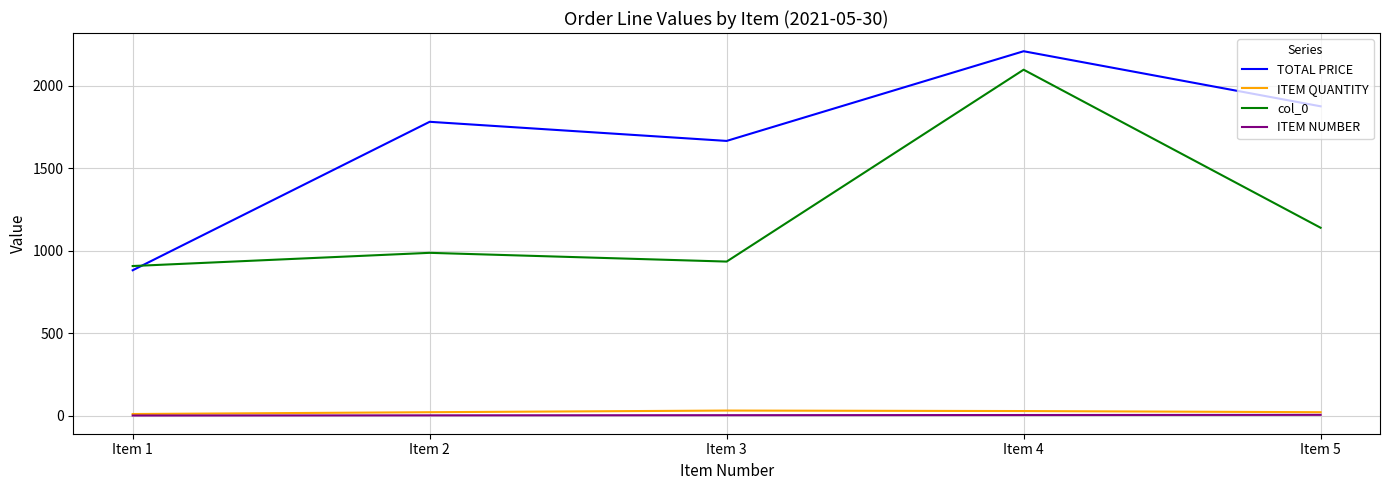

What is the maximum value shown in the chart?

2208.9